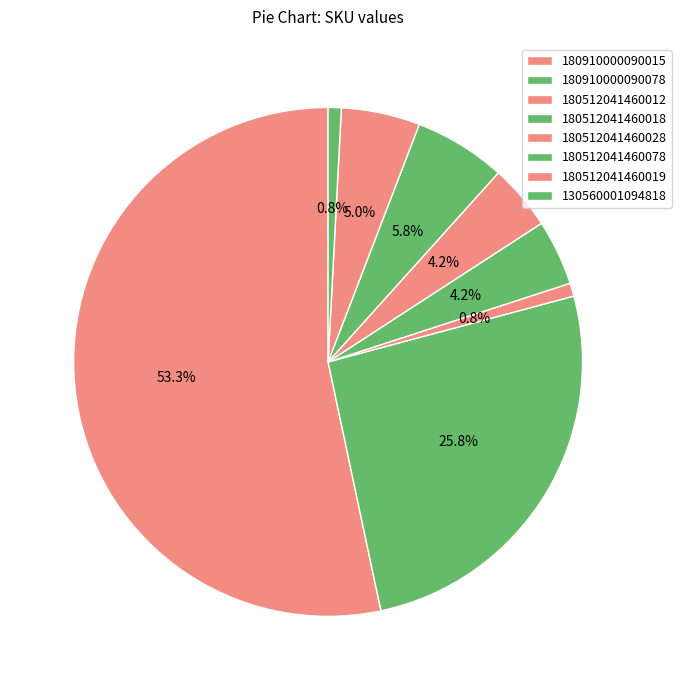

How many slices are in this pie chart?

8